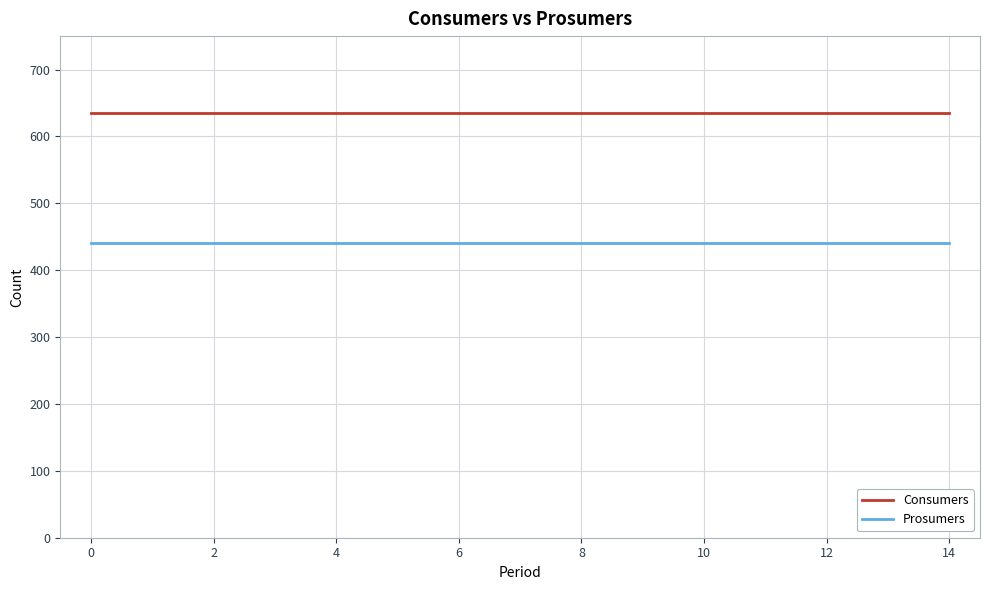

Which series has the largest total across all categories?

Consumers